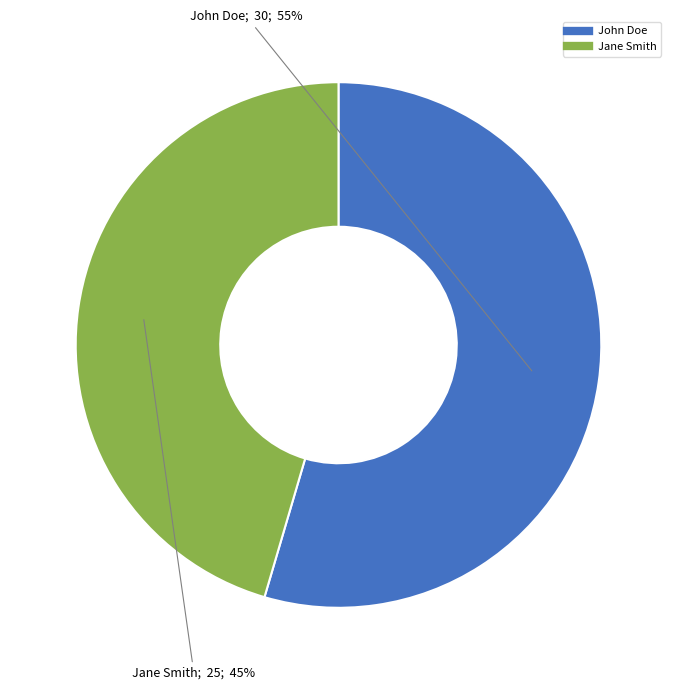

Is it true that Jane Smith is 45% of the pie?

True